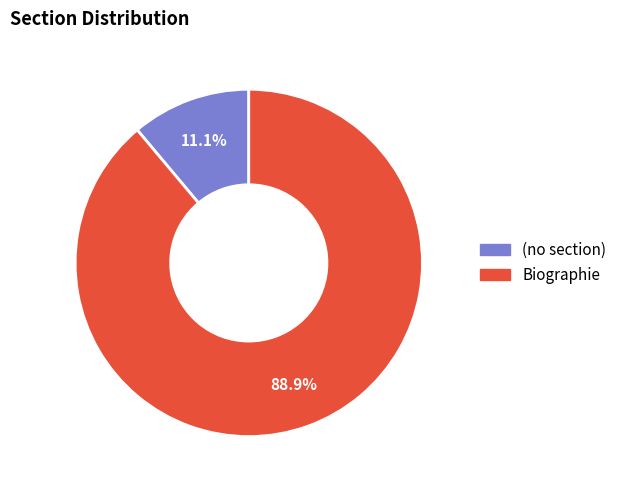

Which slice is the largest?

Biographie